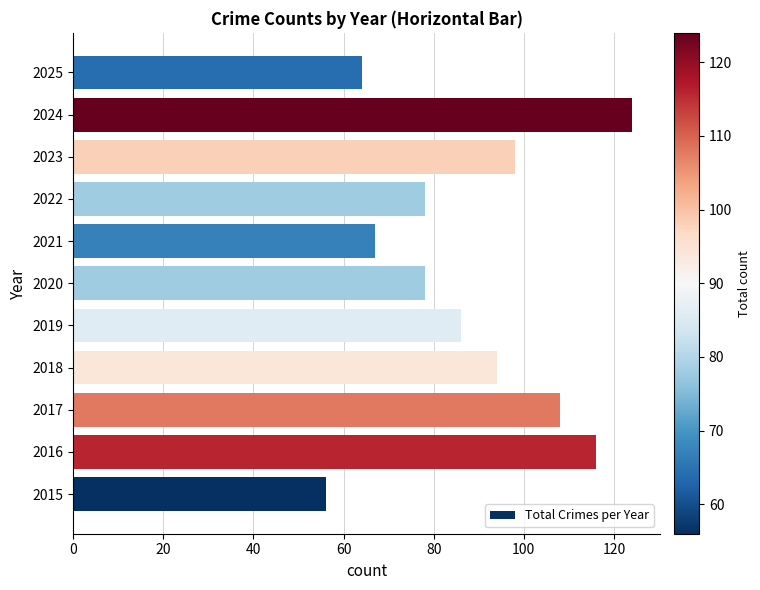

Which category has the highest value across all series?

2024